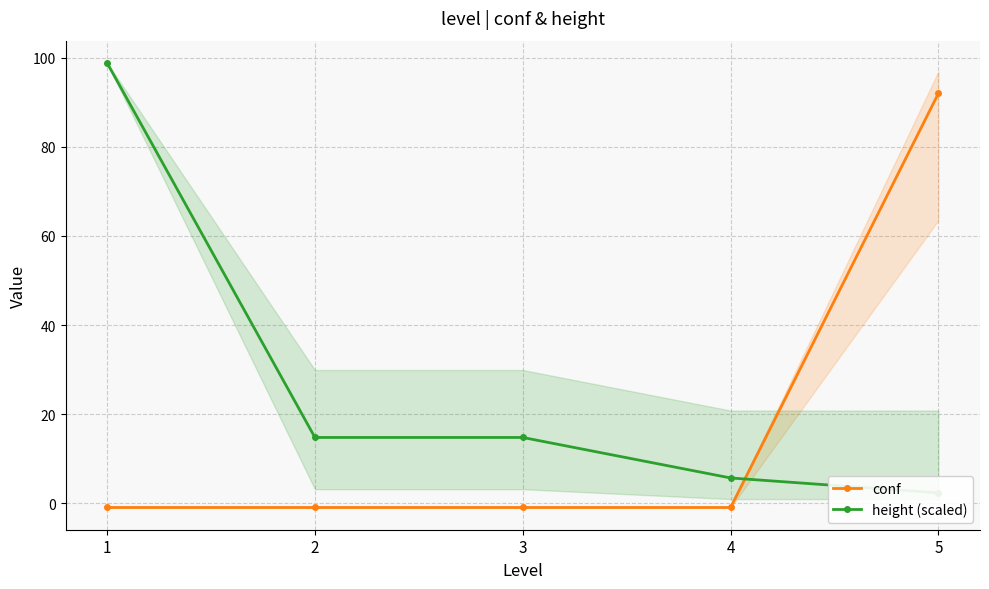

Is this an area chart (filled region under the line)?

No